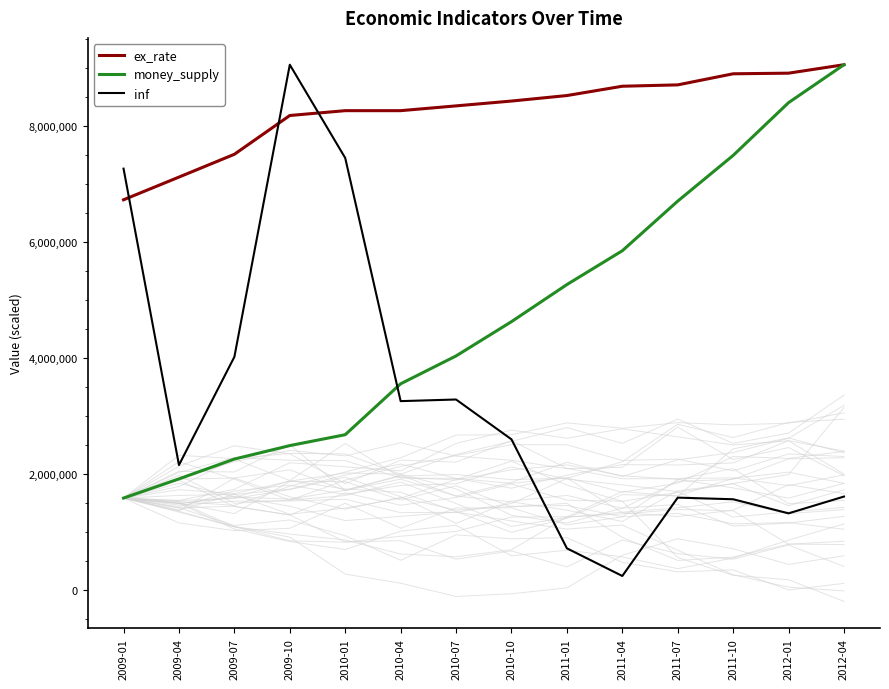

The value of inf at 2010-10 is 2596141.7. True or false?

True